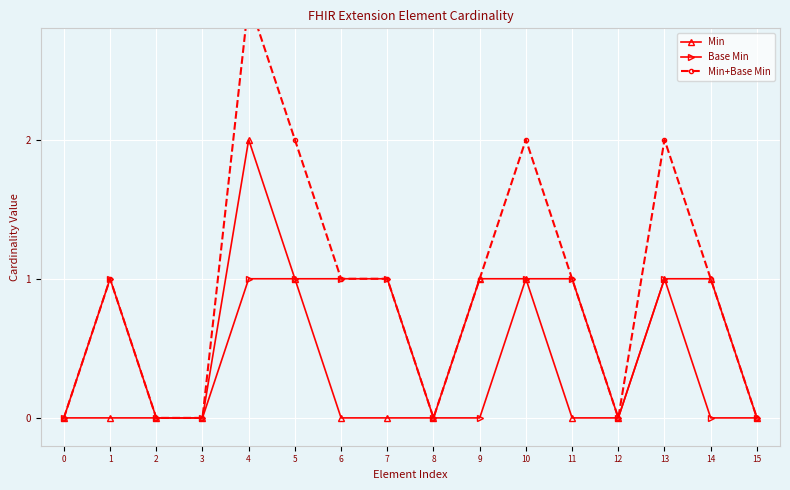

Which series has the largest total across all categories?

Min+Base Min